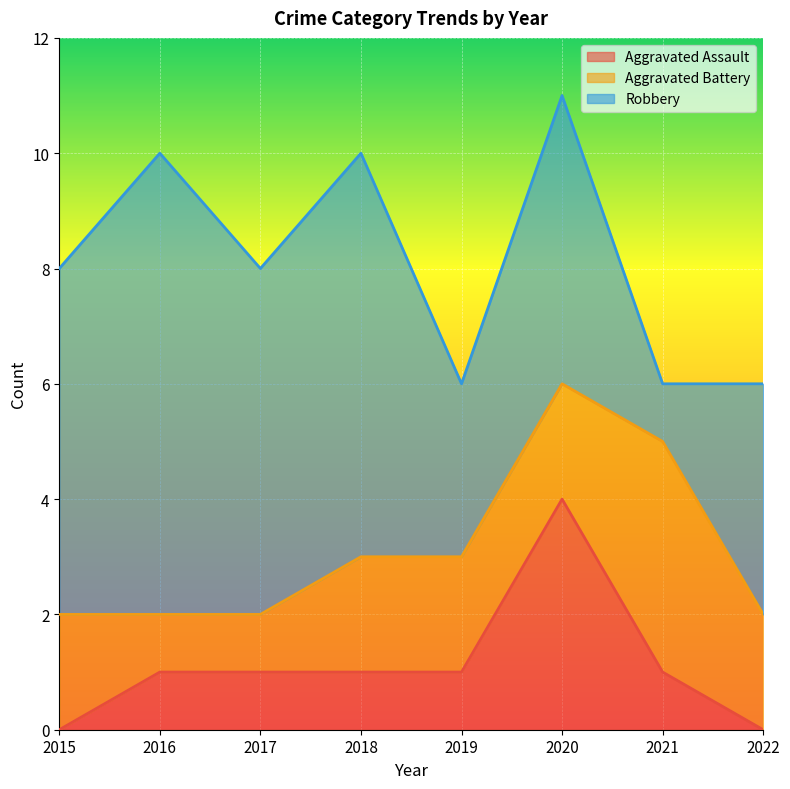

At which label is Aggravated Battery closest to 2?

2015